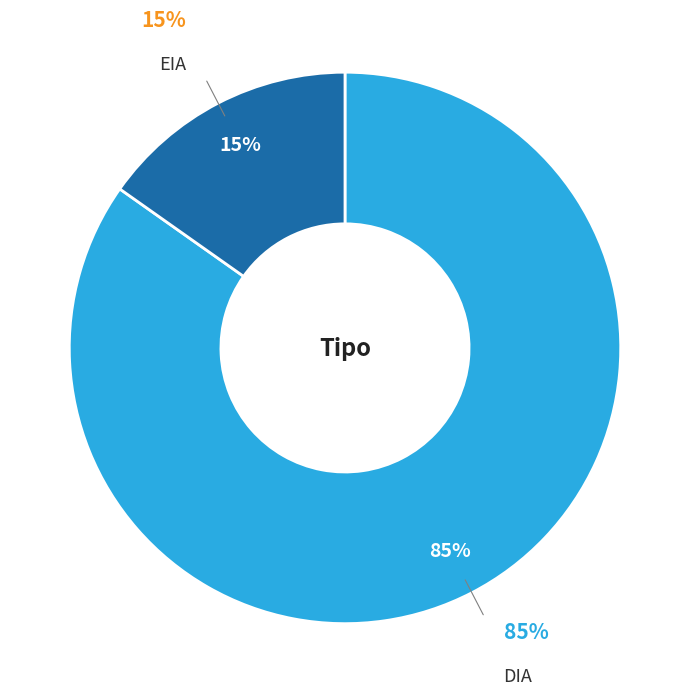

Which slice is the smallest?

EIA